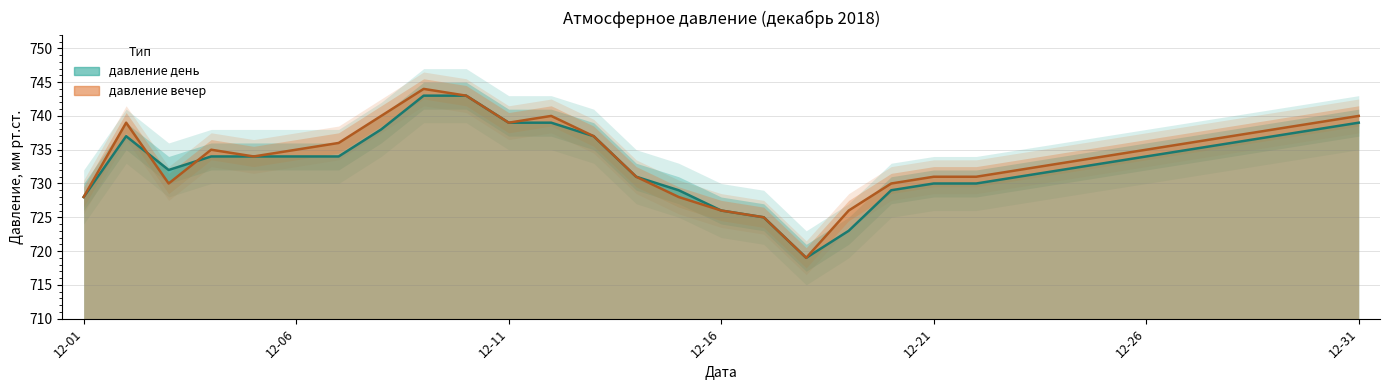

Which category has the lowest value in the давление день series?

2018-12-18